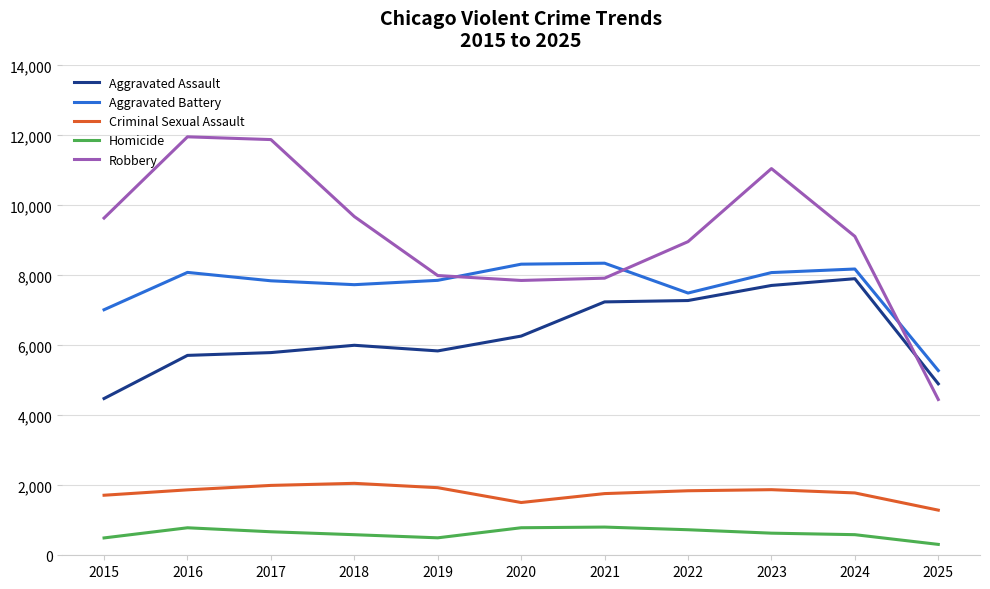

What are all the series names shown in the legend?

Aggravated Assault, Aggravated Battery, Criminal Sexual Assault, Homicide, Robbery